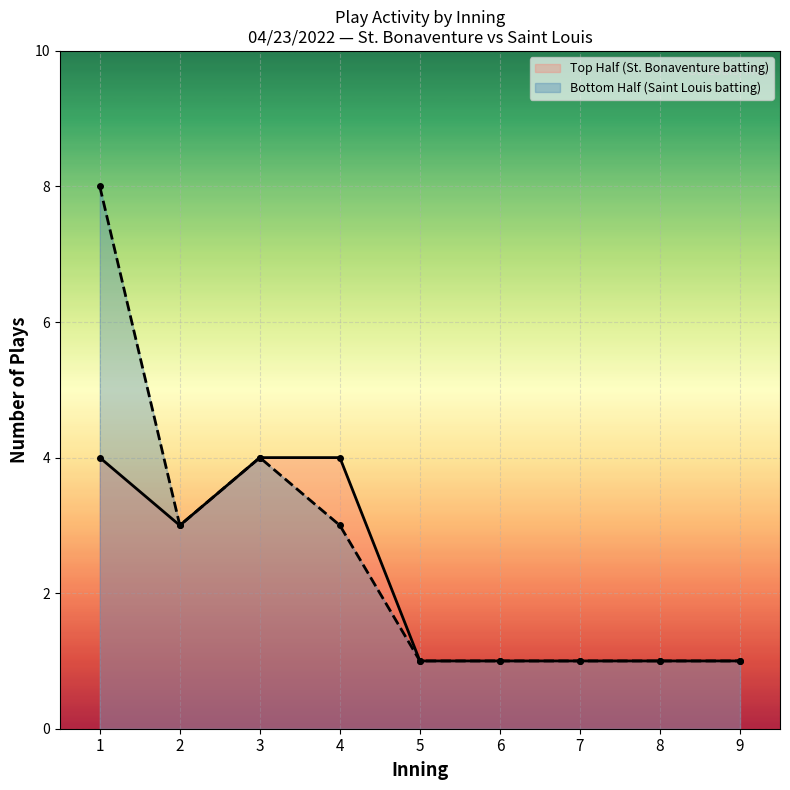

True or false: bot_half and top_half intersect in this chart.

False